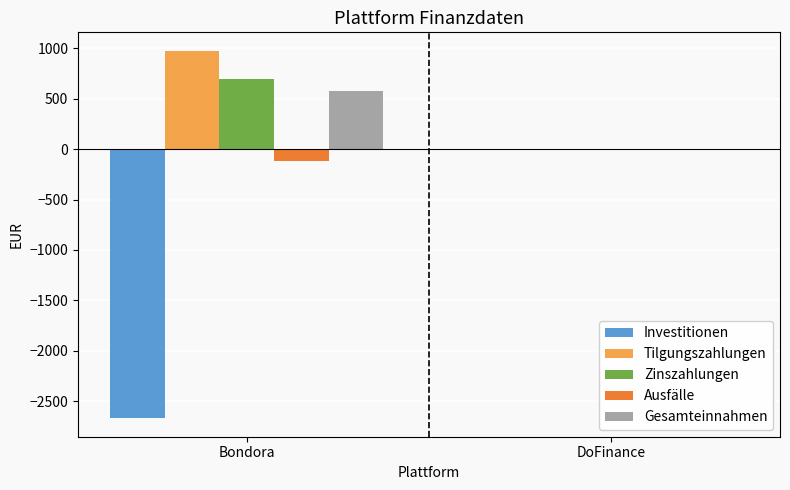

True or false: Zinszahlungen has a value of 188.4 at Bondora.

False